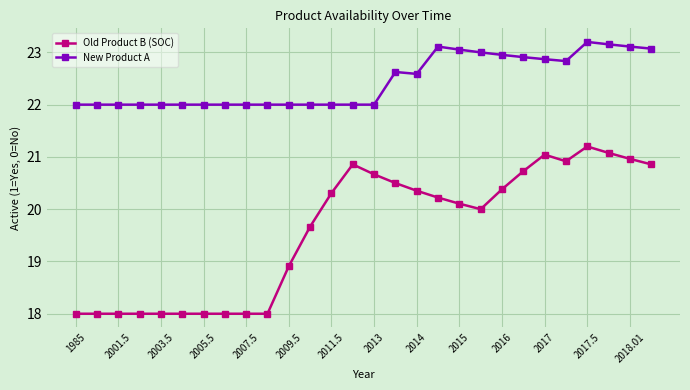

True or false: New Product A and Old Product B (SOC) cross at least once.

False